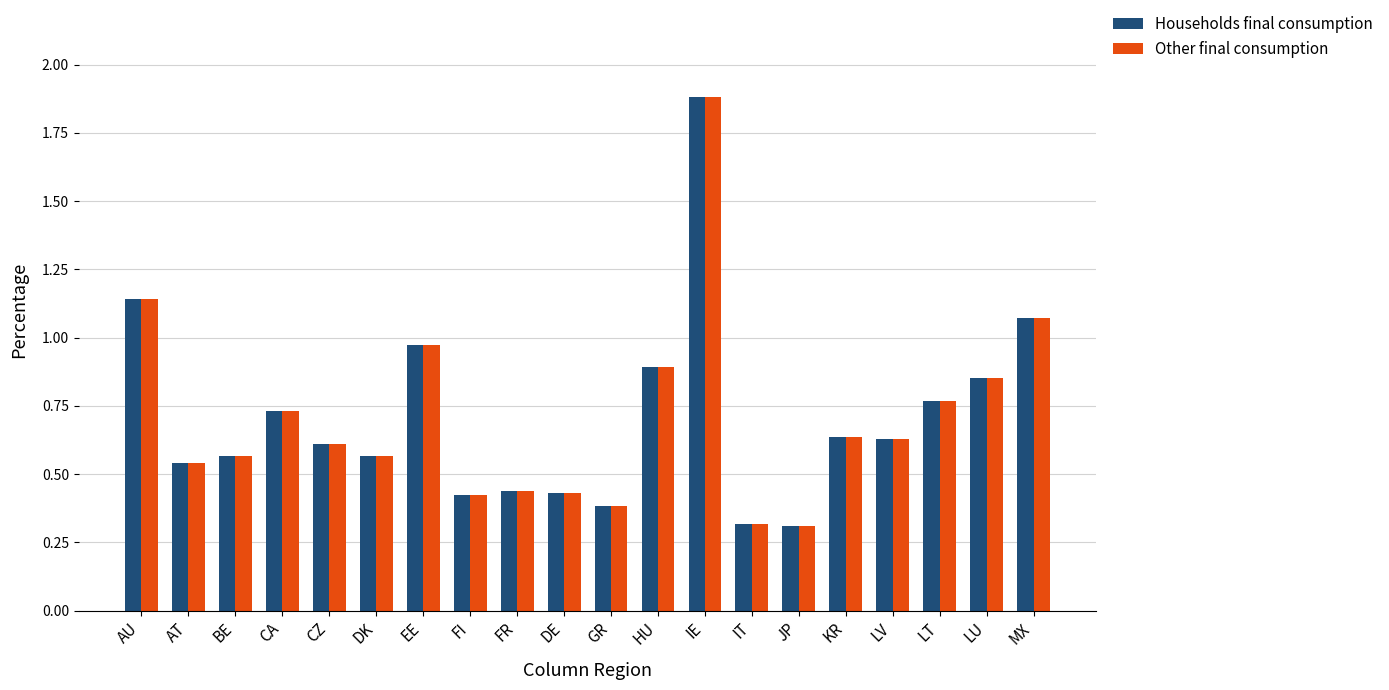

How many data points does each series have?

20